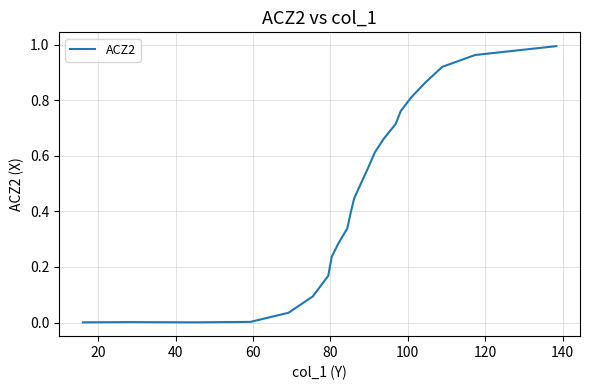

The chart shows a value of 0.1 at 15. True or false?

False